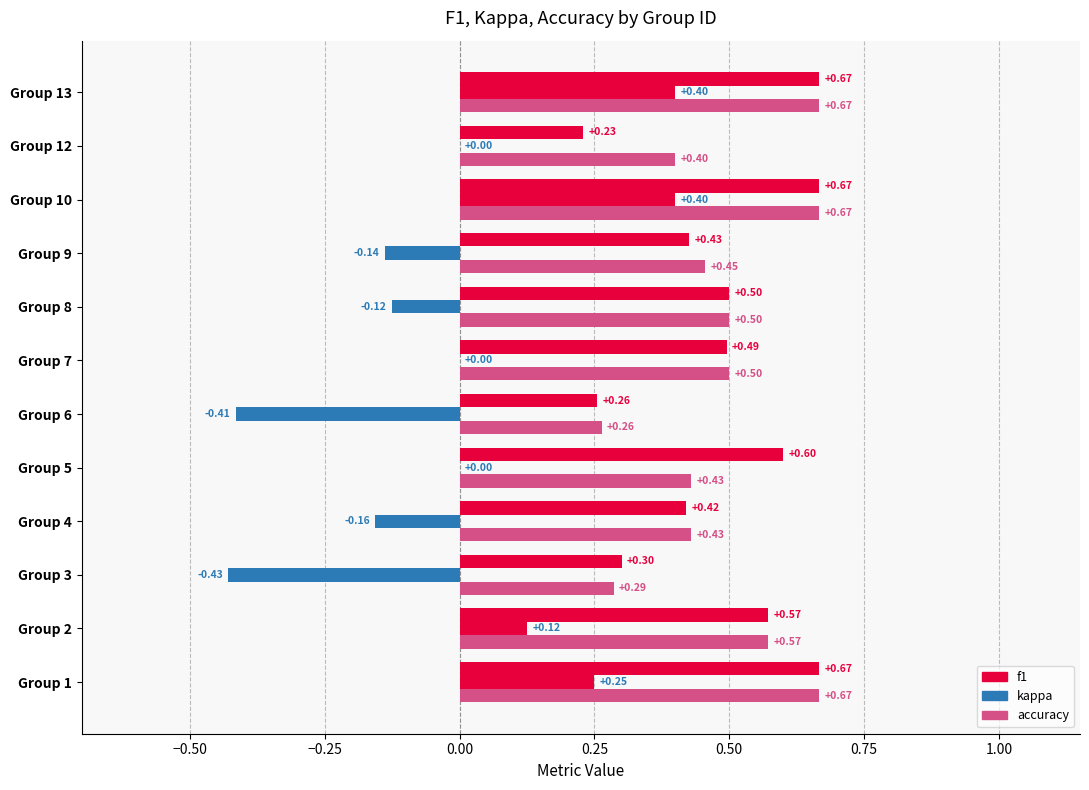

Count the number of data series in this chart.

3